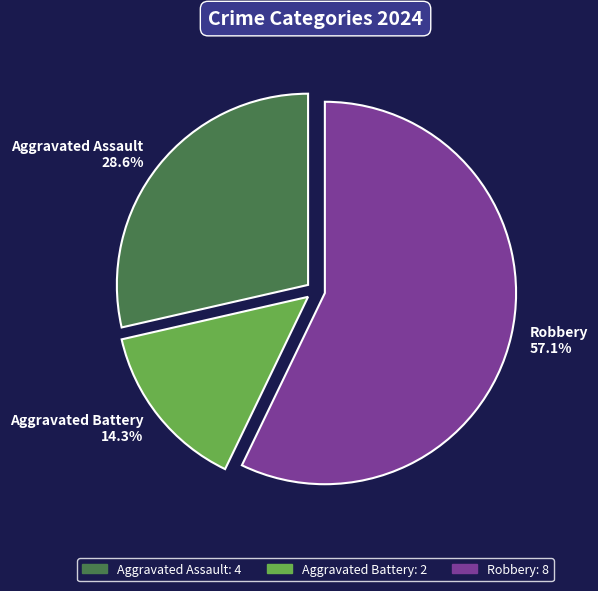

To the nearest percent, what portion does Robbery represent?

57%